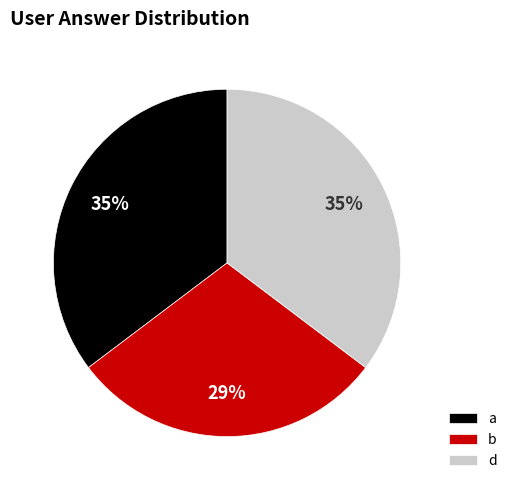

Does d account for over 50% of the chart?

No